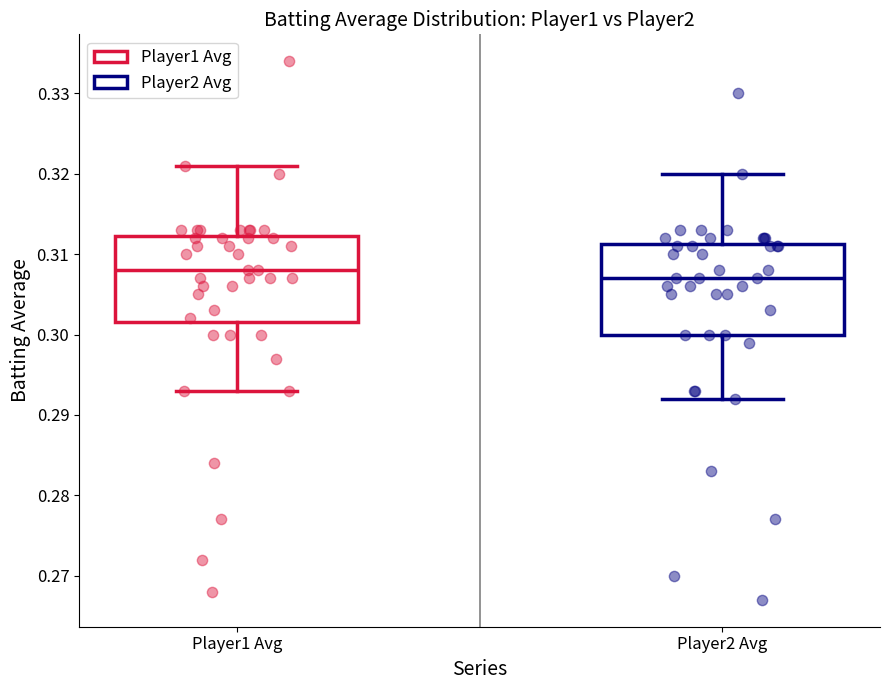

Reading left to right, read every box against the y-axis: the position of its median line, the range the box covers, and the ends of its whiskers. The values are not printed on the chart, so give them approximately, as read against the axis.

Player1 Avg: median 0.308, box 0.302 to 0.312, whiskers 0.293 to 0.321
Player2 Avg: median 0.307, box 0.300 to 0.311, whiskers 0.292 to 0.320